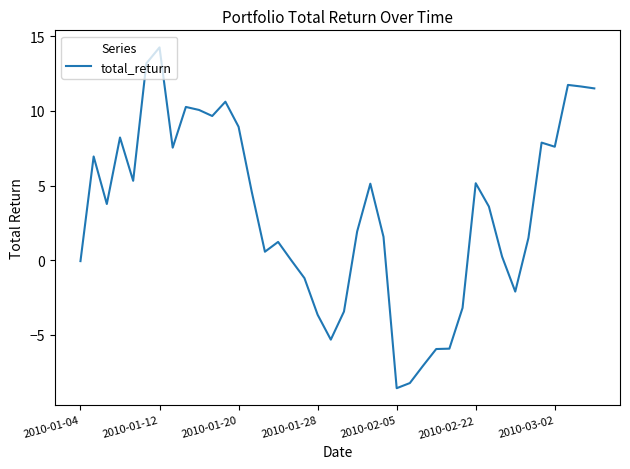

What is the difference between the maximum and minimum values?

22.8